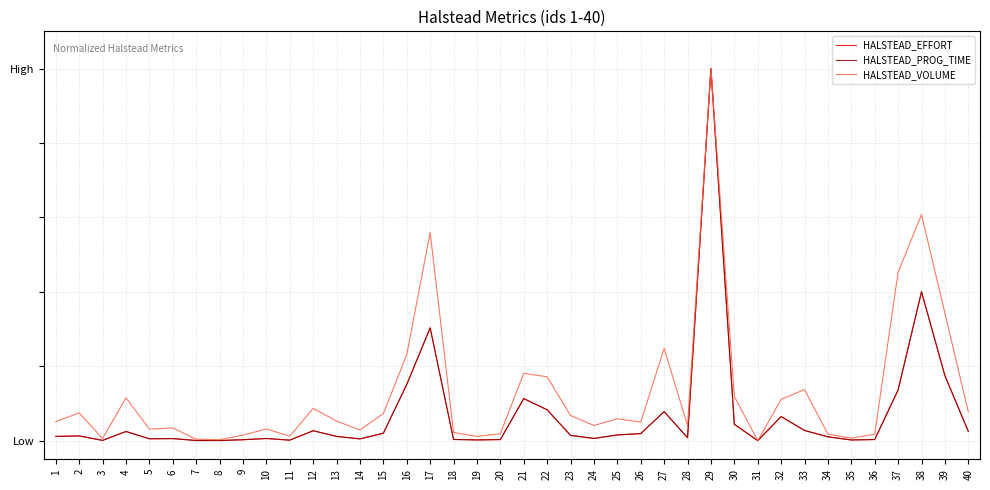

What are all the series names shown in the legend?

HALSTEAD_EFFORT, HALSTEAD_PROG_TIME, HALSTEAD_VOLUME